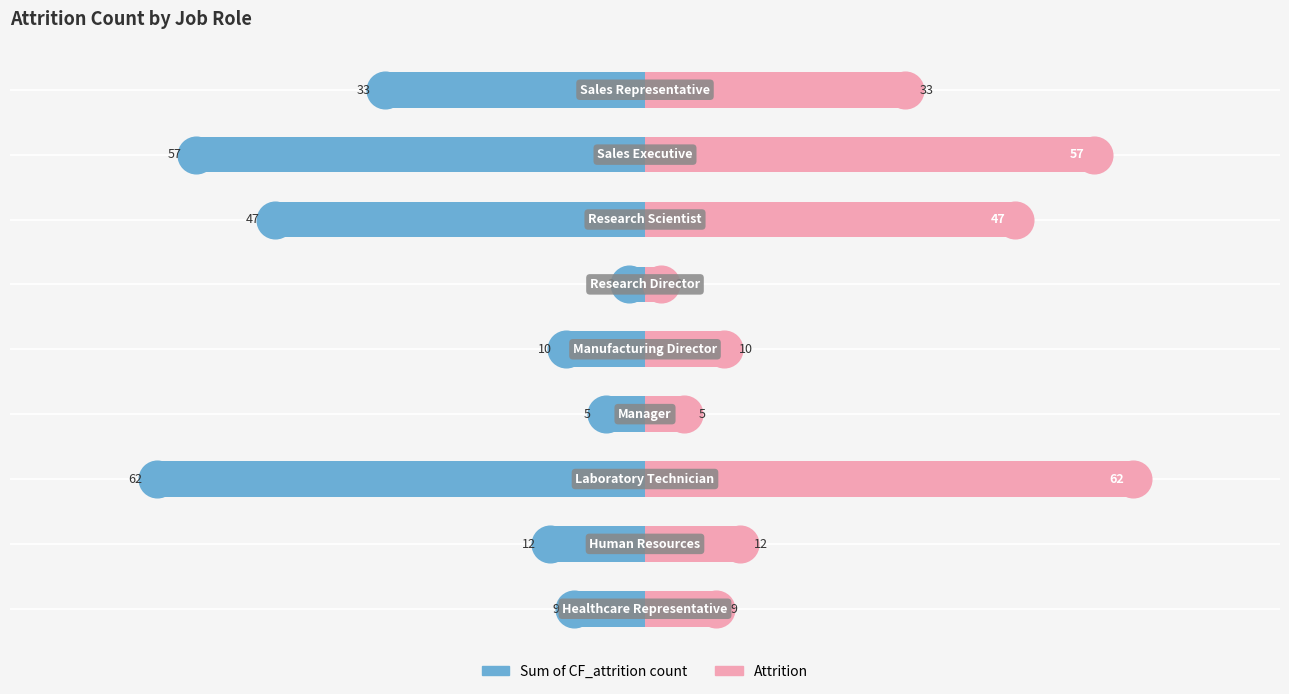

Rank the series by their average value, from highest to lowest.

Attrition, Sum of CF_attrition count